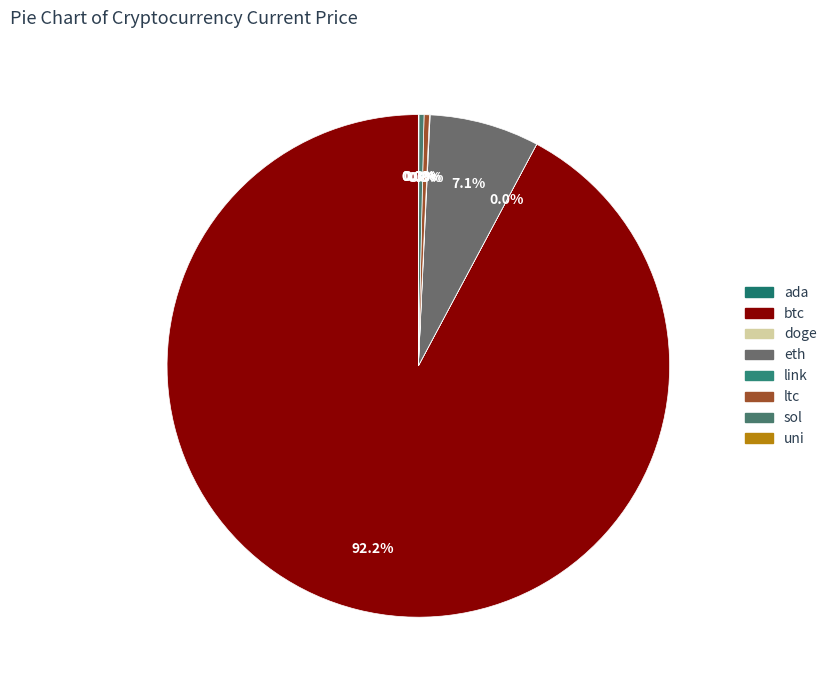

Does btc represent more than half of the total?

Yes